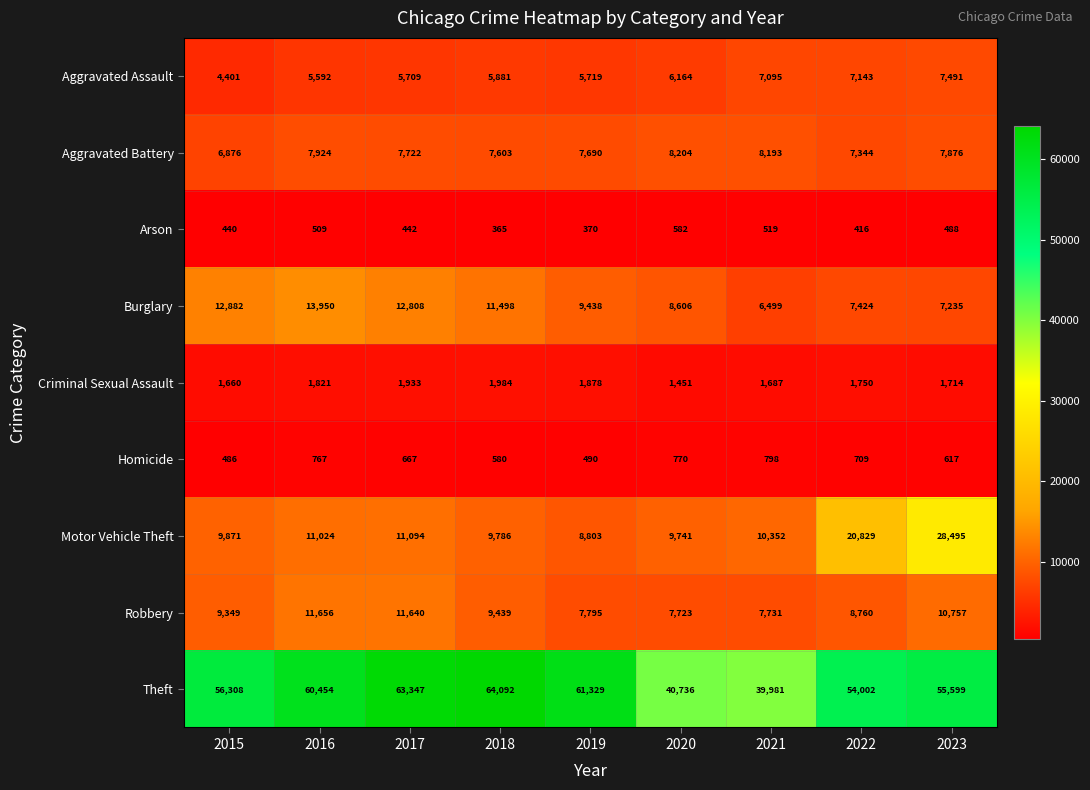

Which category has the highest value across all series?

2018